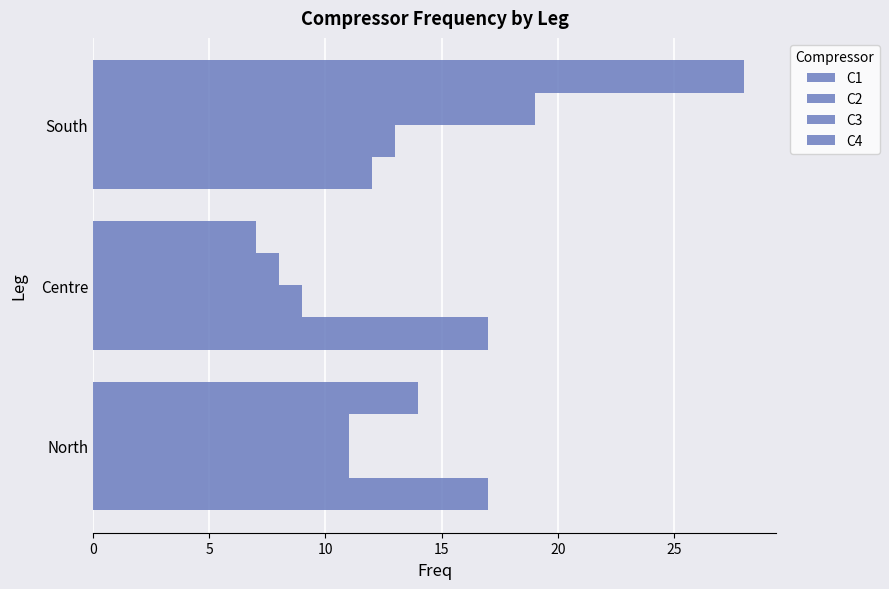

What is the value of the C4 bar at the 2nd from the left?

7